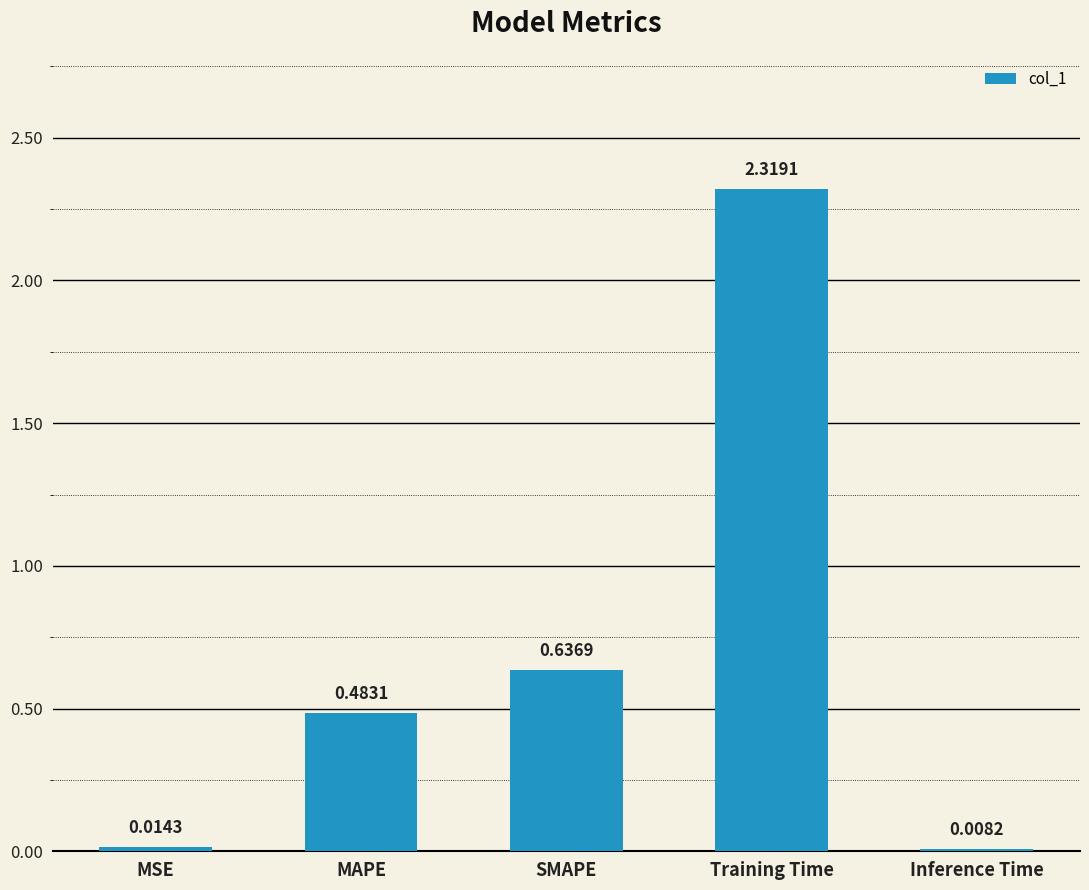

Are the bars grouped side by side (vs. stacked)?

No